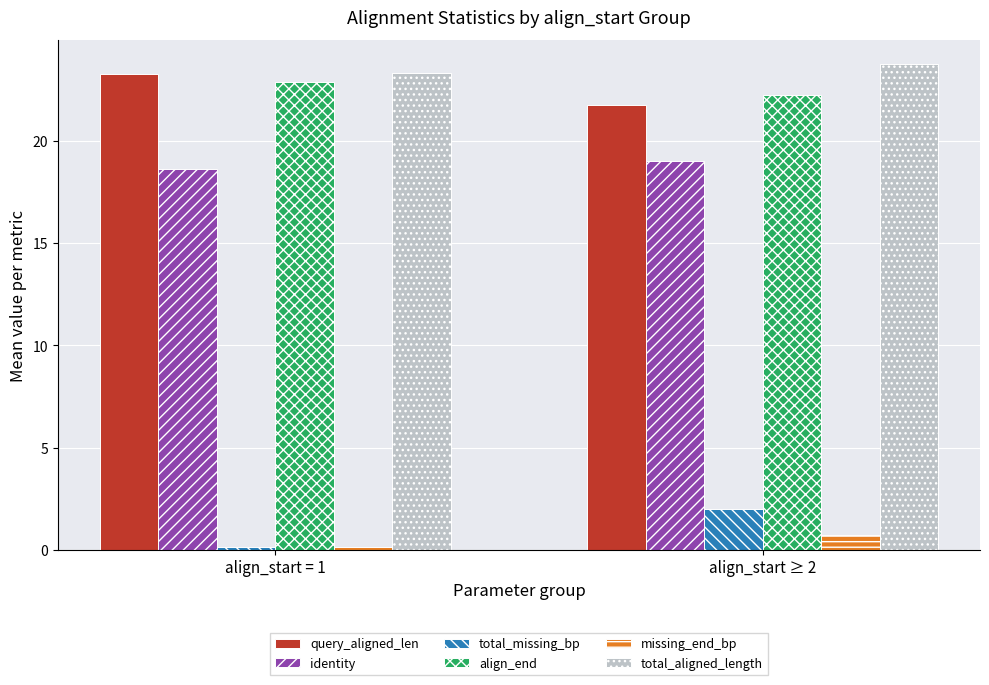

What is the total value across all series at align_start = 1?

88.4